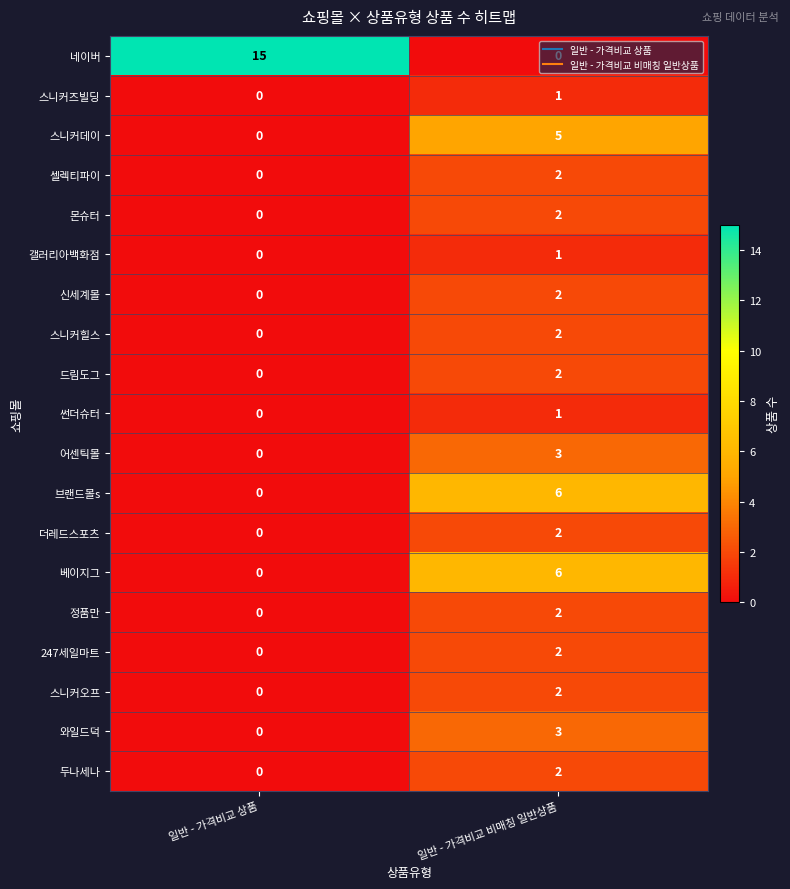

At which category is the sum across all series the highest?

일반 - 가격비교 비매칭 일반상품